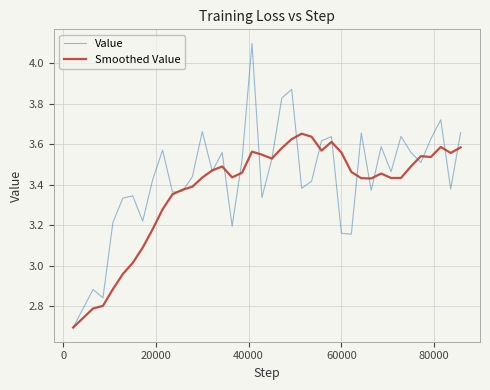

Which series has the largest range (max minus min)?

Value